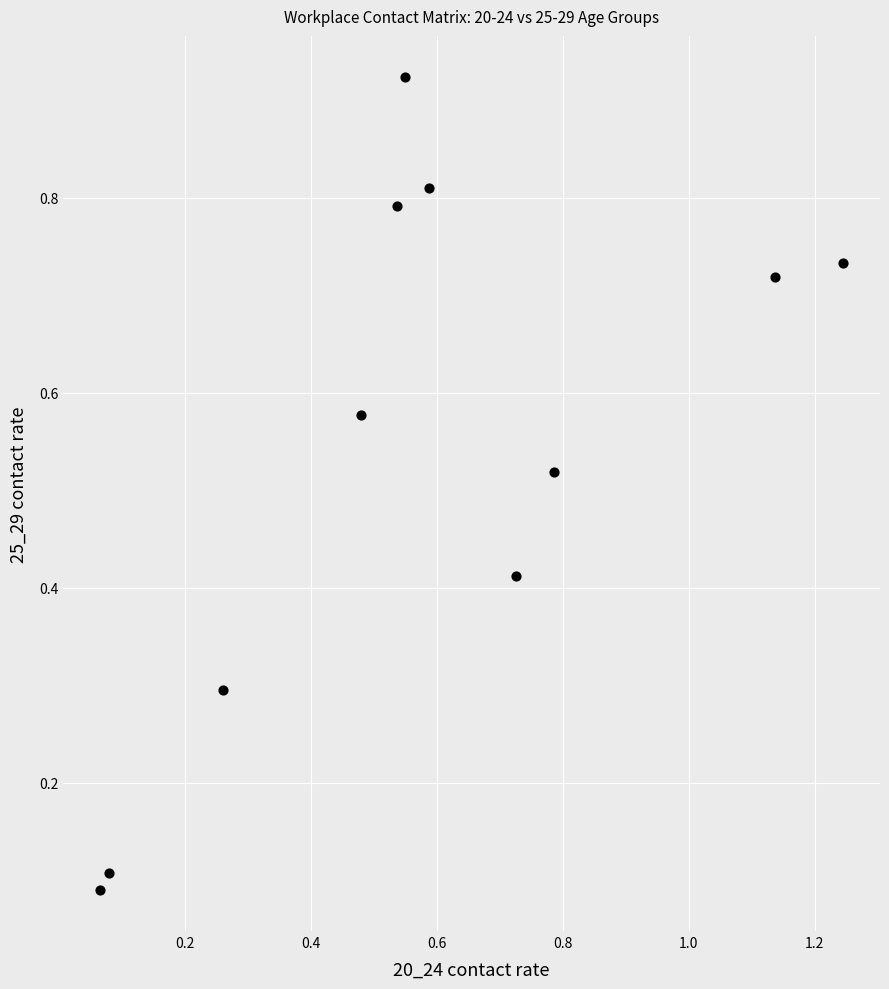

What is the range of X values (max minus min)?

1.2